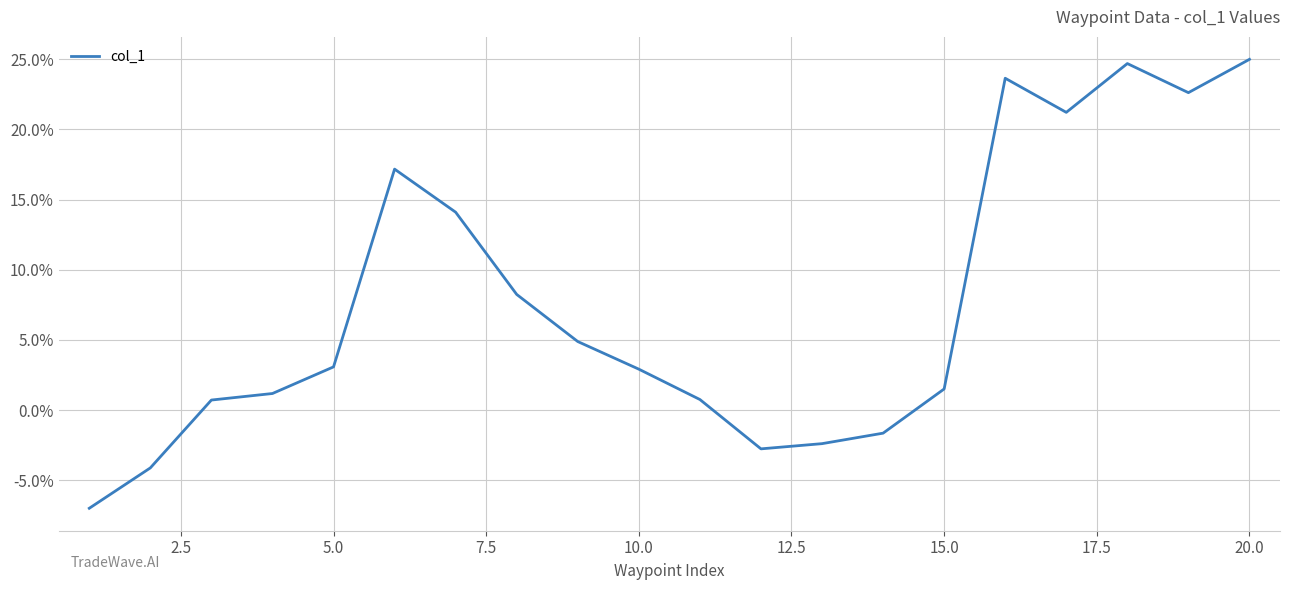

Does the chart have visible grid lines?

Yes